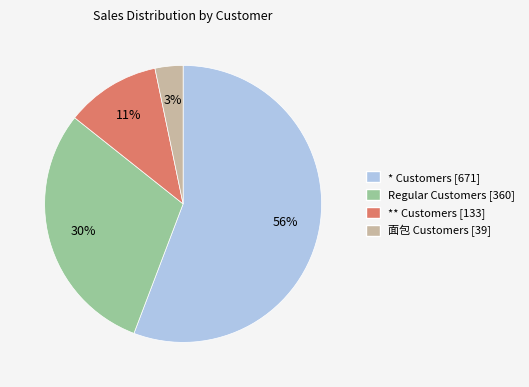

To the nearest percent, what is the average slice percentage?

25%